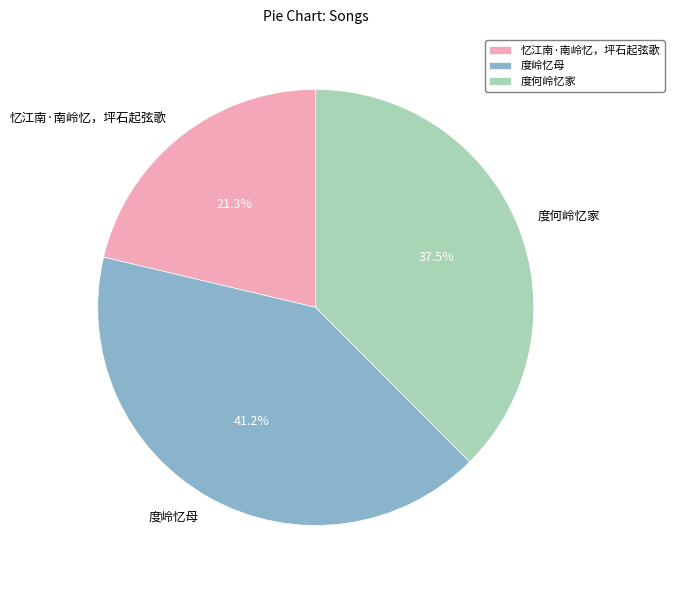

Do 度何岭忆家 and 忆江南·南岭忆，坪石起弦歌 together represent more than half of the pie?

Yes